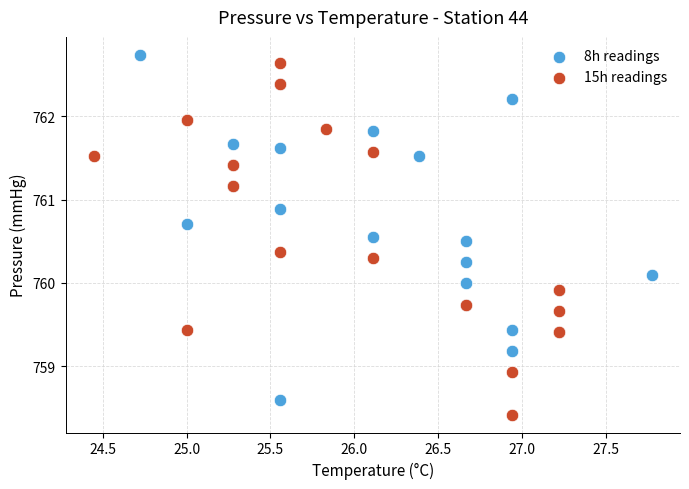

Which series has the widest spread of Y values?

15h readings